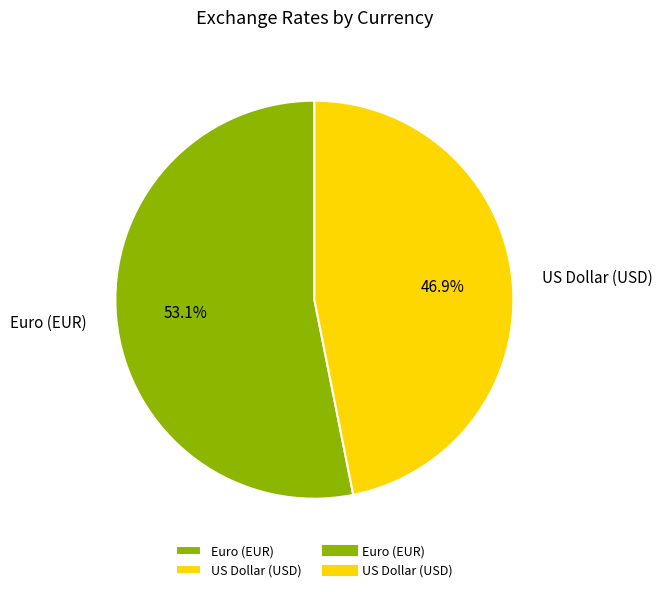

Is US Dollar (USD) the majority of the pie?

No